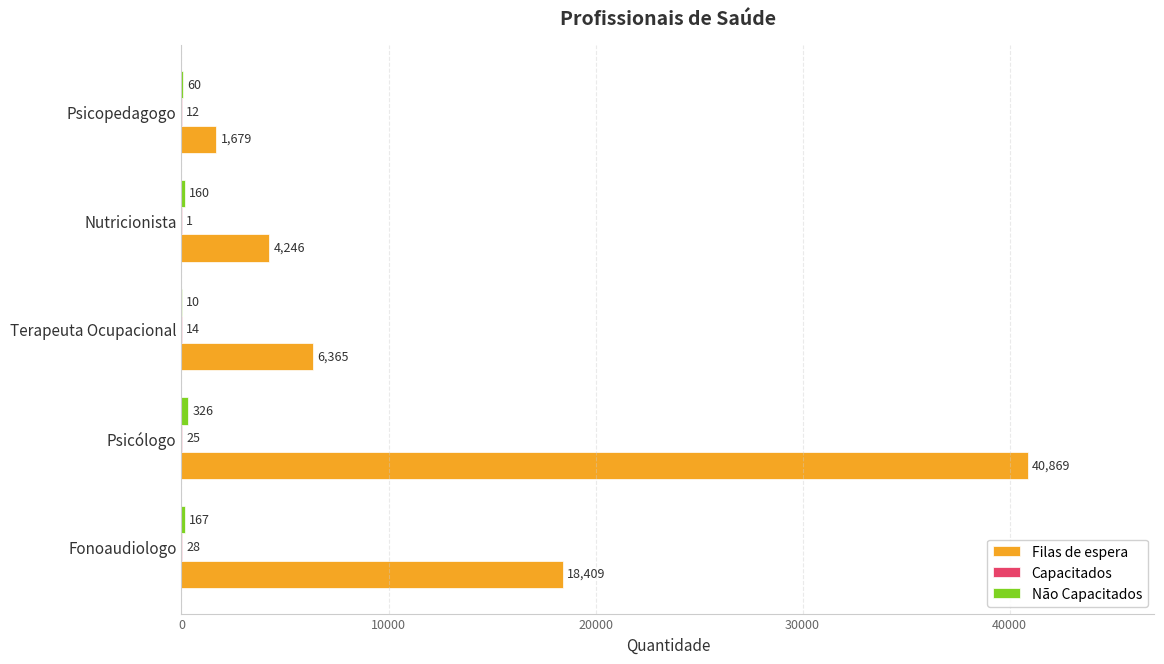

At which category is the sum across all series the highest?

Psicólogo